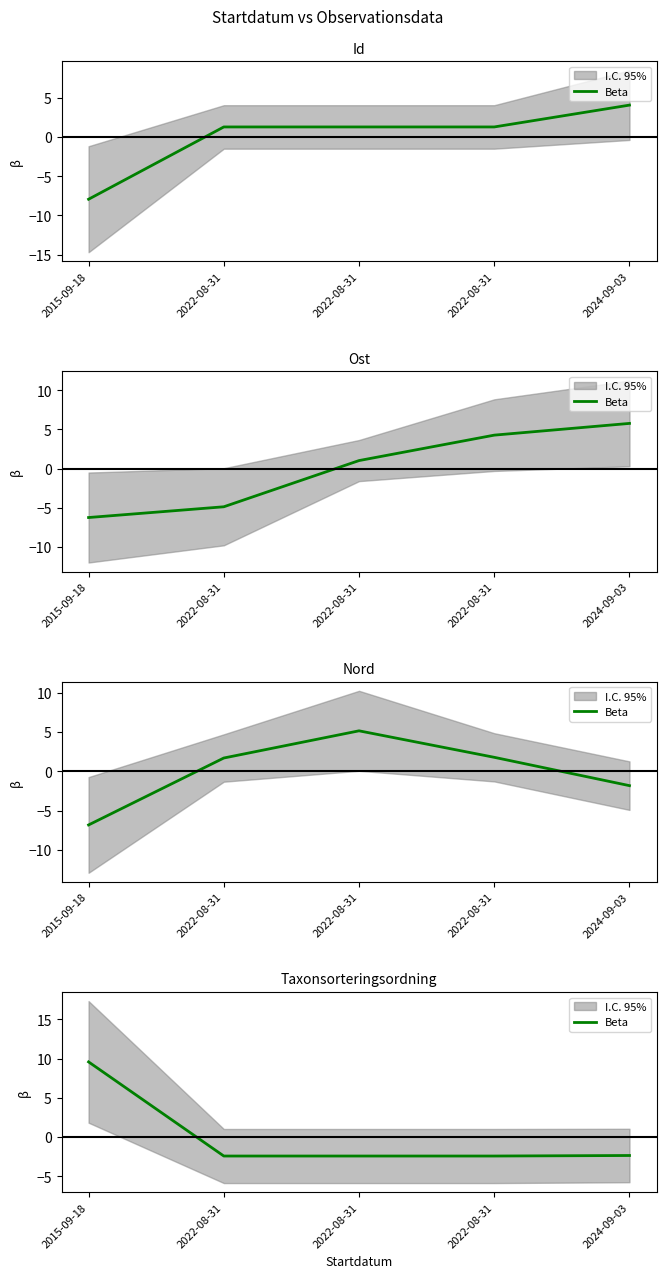

Reading left to right, what are all the values shown in this chart?

2015-09-18=9.6	2022-08-31=-2.4	2022-08-31=-2.4	2022-08-31=-2.4	2024-09-03=-2.3